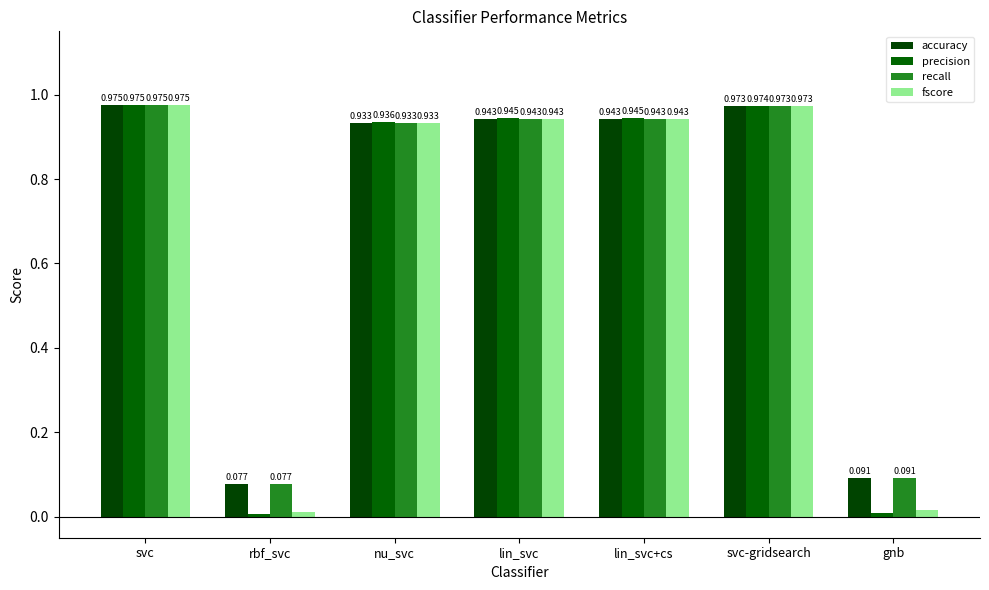

What value does the precision series have at svc?

1.0